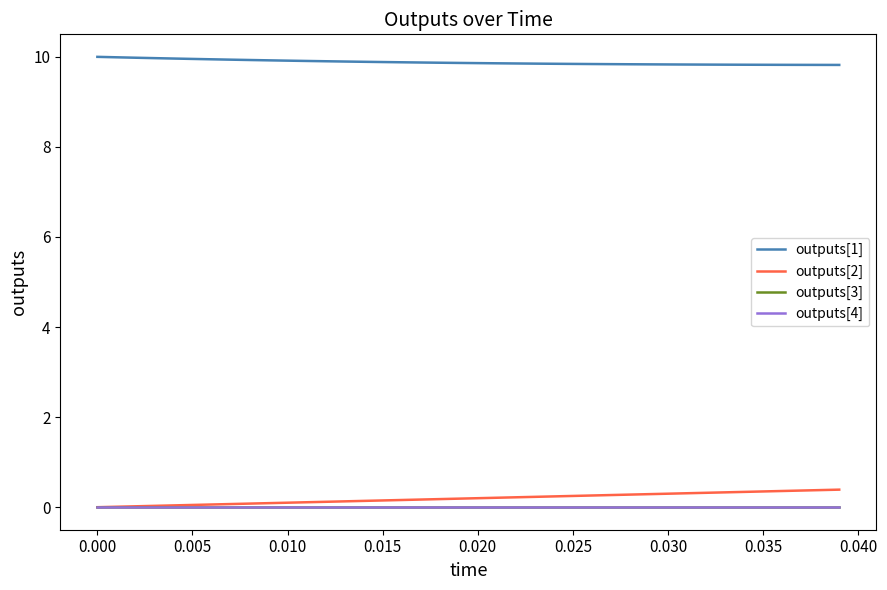

How many lines are shown in the chart?

4